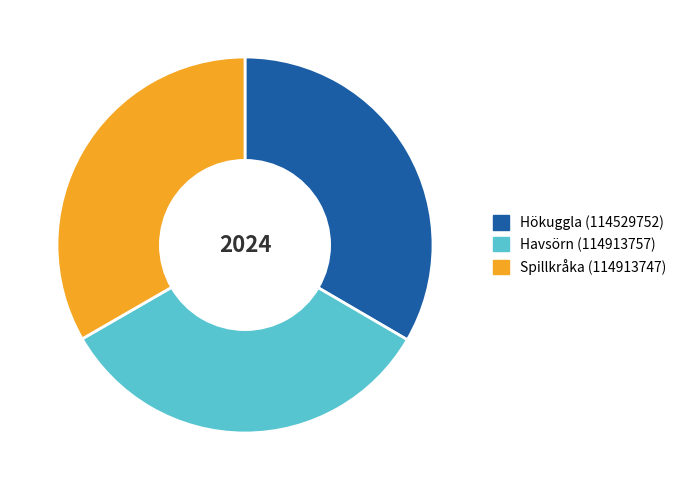

Is it true that Spillkråka (114913747) is 45% of the pie?

False